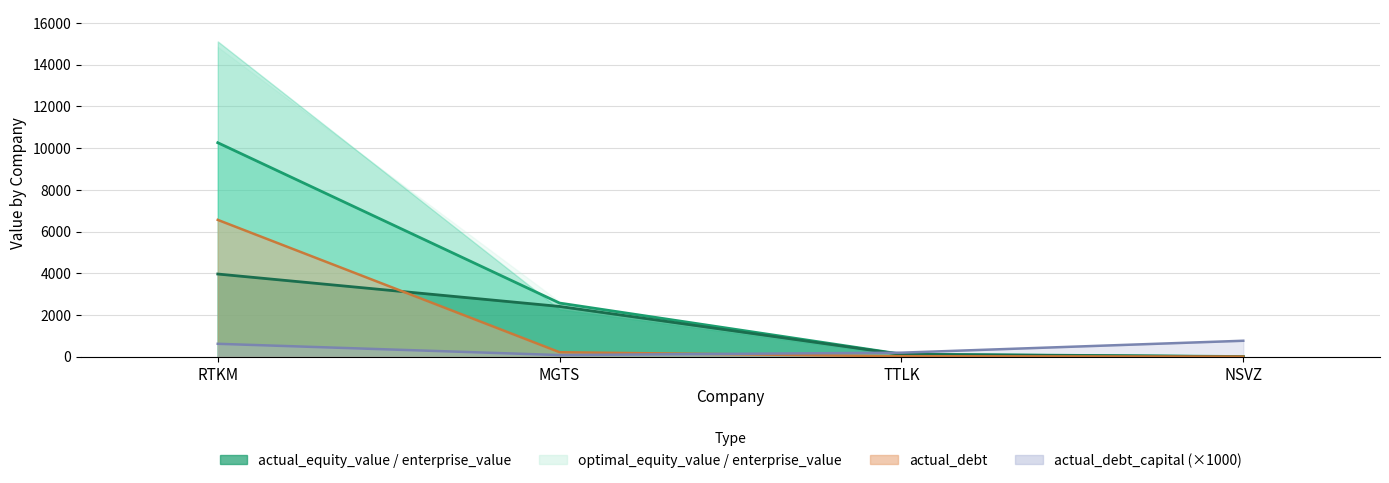

Is it true that optimal_equity_value equals 24.2 at NSVZ?

False